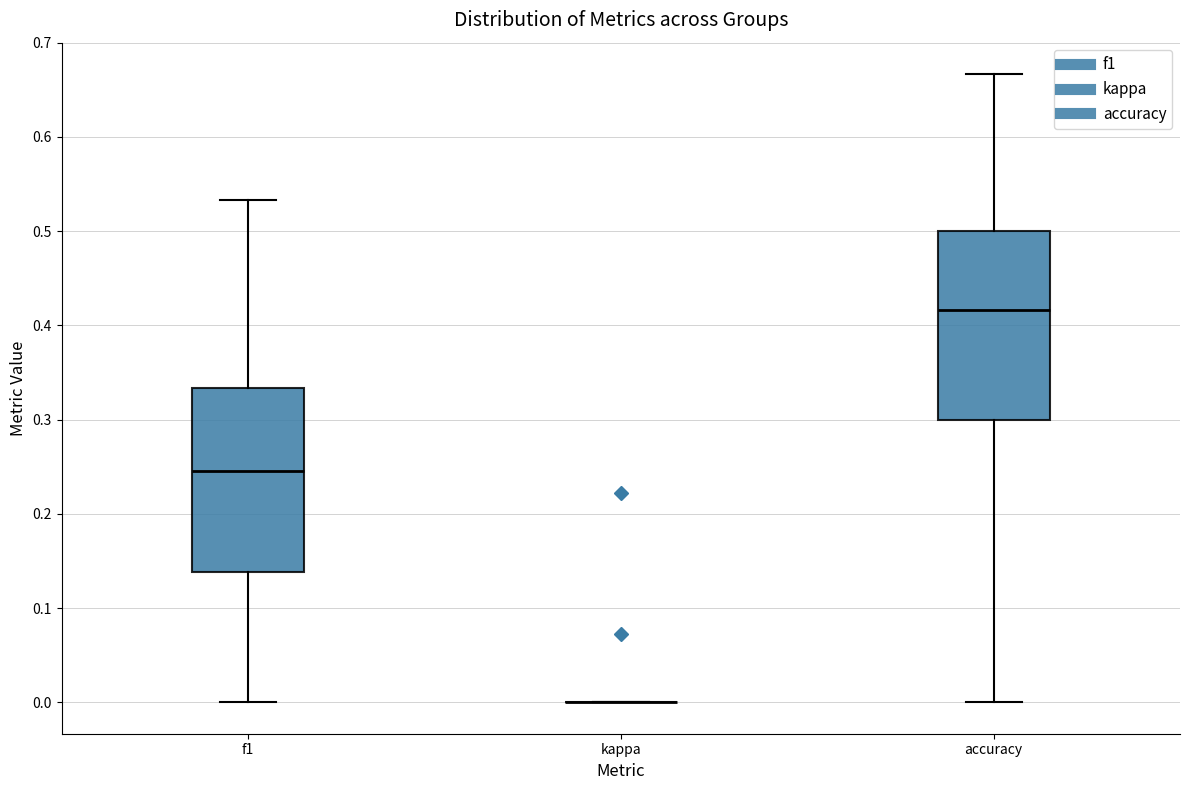

Reading left to right, transcribe this box plot: for each box, give where its median line is, the range the box spans, and where its two whiskers end, as read against the y-axis. The values are not printed on the chart, so give them approximately, as read against the axis.

f1: median 0.25, box 0.14 to 0.33, whiskers 0.00 to 0.53
kappa: box collapsed to a line at 0.00, whiskers 0.00 to 0.00
accuracy: median 0.42, box 0.30 to 0.50, whiskers 0.00 to 0.67